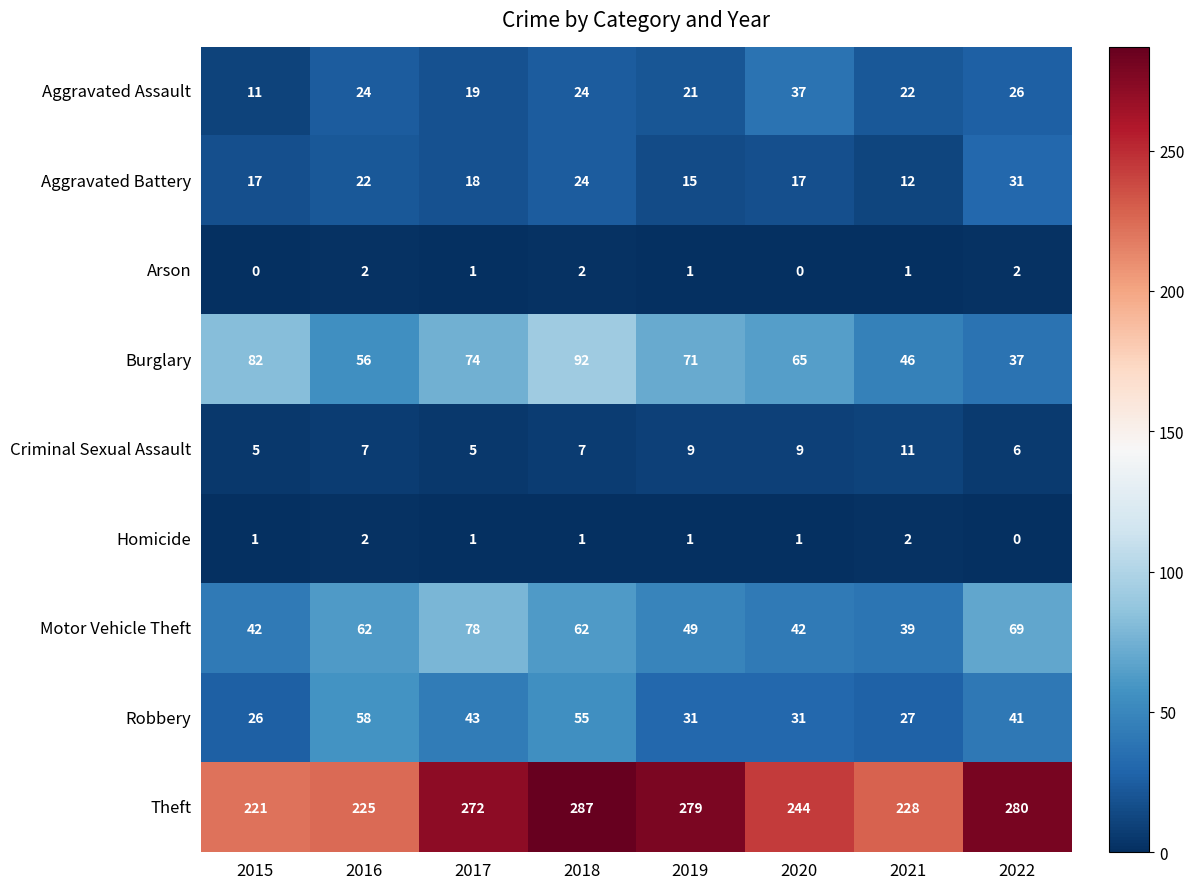

Which series has the widest spread of values?

Theft